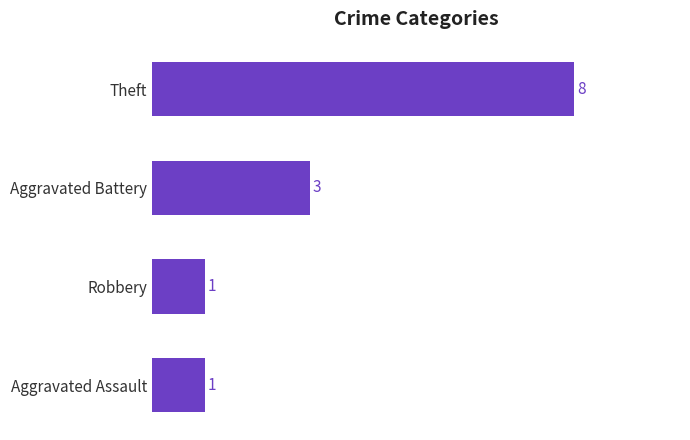

What is the average value?

3